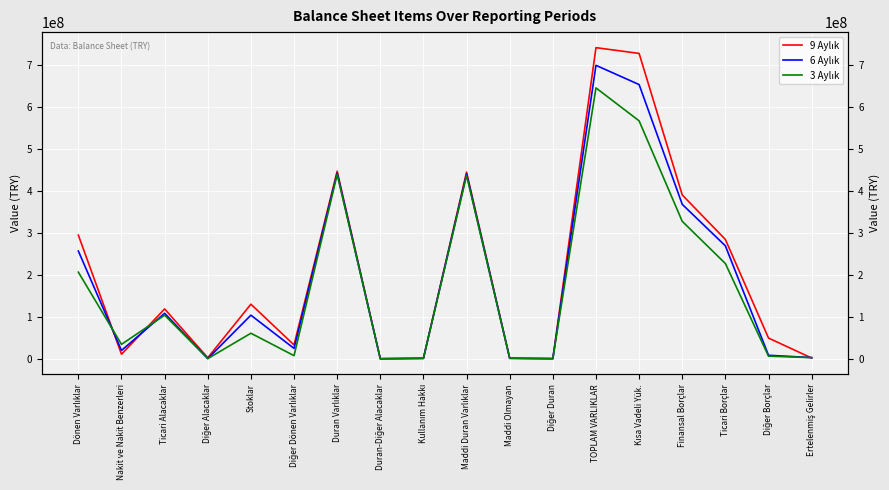

What is the label of the 4th point from the right?

Finansal Borçlar